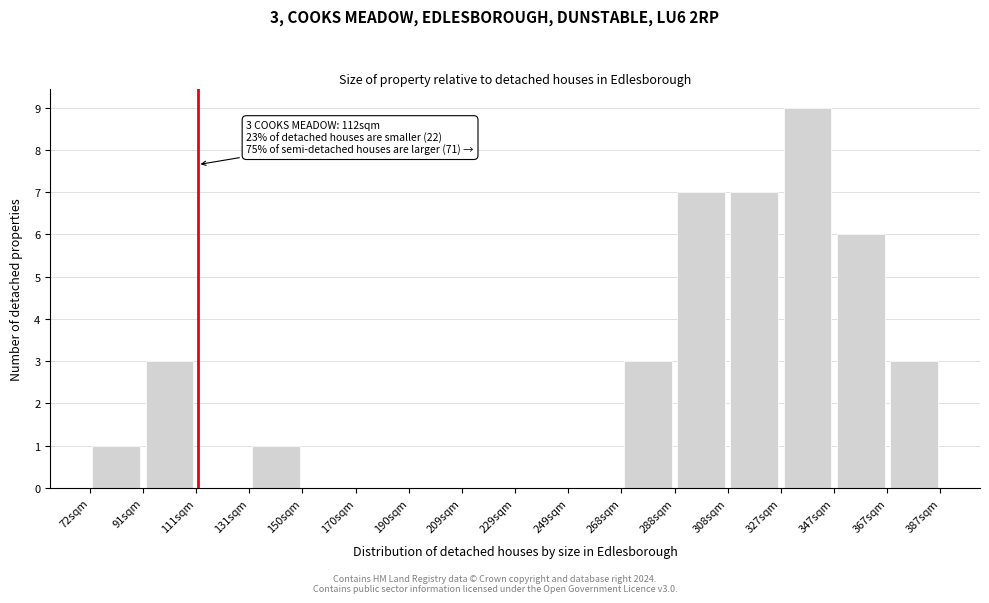

Which range on the x-axis has the tallest bar?

328 to 348